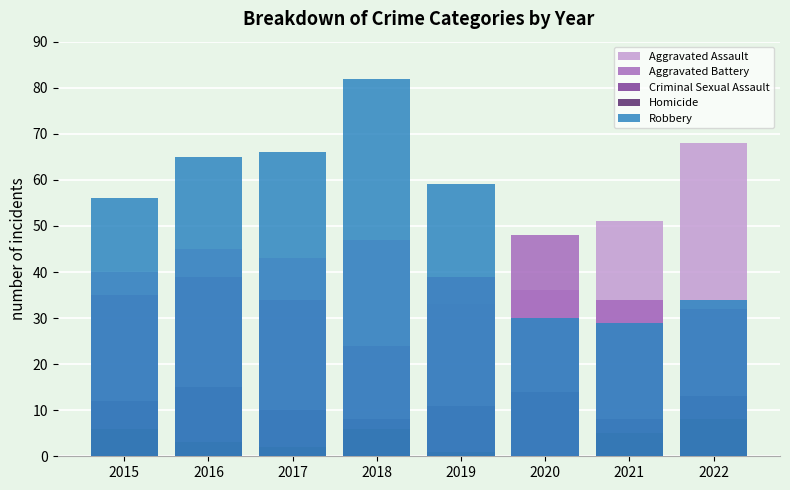

Reading left to right, list all the values displayed in this chart.

Aggravated Assault: 40	45	43	47	33	36	51	68
Aggravated Battery: 35	39	34	24	39	48	34	32
Criminal Sexual Assault: 12	15	10	8	11	14	8	13
Homicide: 6	3	2	6	1	0	5	8
Robbery: 56	65	66	82	59	30	29	34